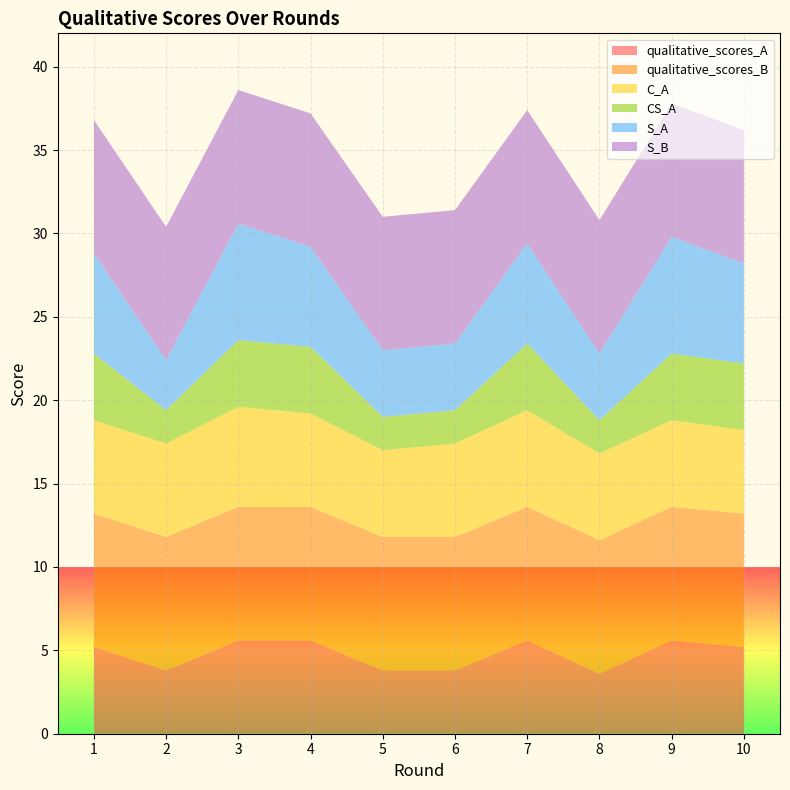

Reading right to left, what are all the values shown in this chart?

qualitative_scores_A: 10=5.2	9=5.6	8=3.6	7=5.6	6=3.8	5=3.8	4=5.6	3=5.6	2=3.8	1=5.2
qualitative_scores_B: 10=8.0	9=8.0	8=8.0	7=8.0	6=8.0	5=8.0	4=8.0	3=8.0	2=8.0	1=8.0
C_A: 10=5.0	9=5.2	8=5.2	7=5.8	6=5.6	5=5.2	4=5.6	3=6.0	2=5.6	1=5.6
CS_A: 10=4.0	9=4.0	8=2.0	7=4.0	6=2.0	5=2.0	4=4.0	3=4.0	2=2.0	1=4.0
S_A: 10=6.0	9=7.0	8=4.0	7=6.0	6=4.0	5=4.0	4=6.0	3=7.0	2=3.0	1=6.0
S_B: 10=8.0	9=8.0	8=8.0	7=8.0	6=8.0	5=8.0	4=8.0	3=8.0	2=8.0	1=8.0